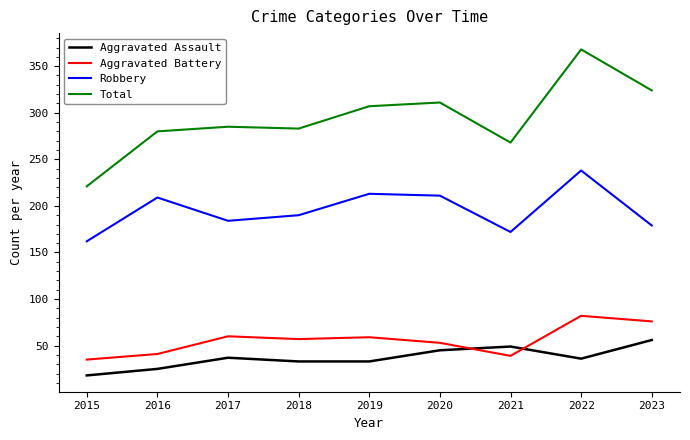

How many values in the Aggravated Assault series are below 36?

4